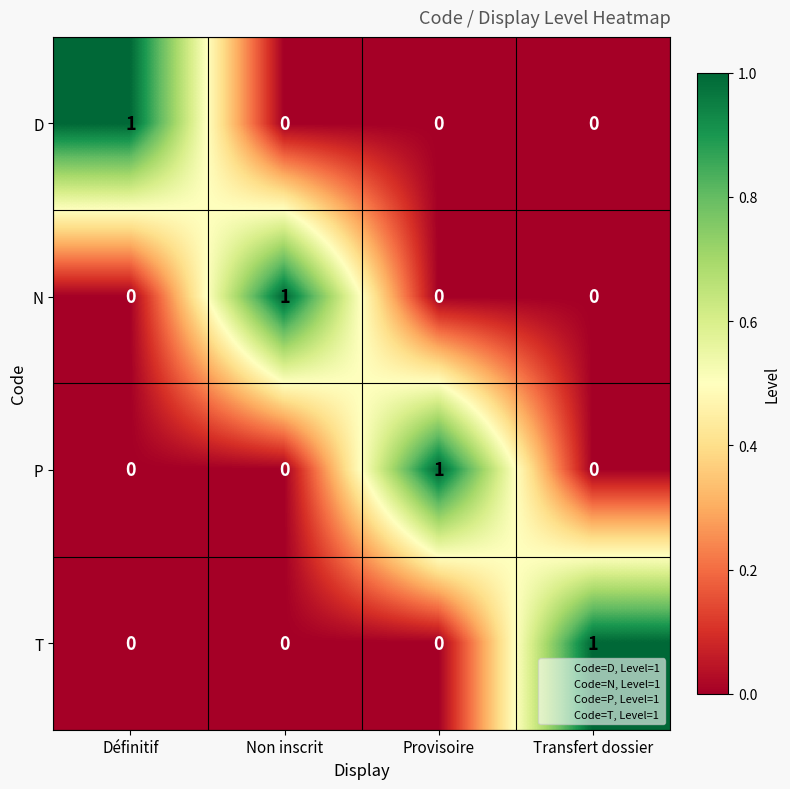

Count the number of categories in the chart.

4